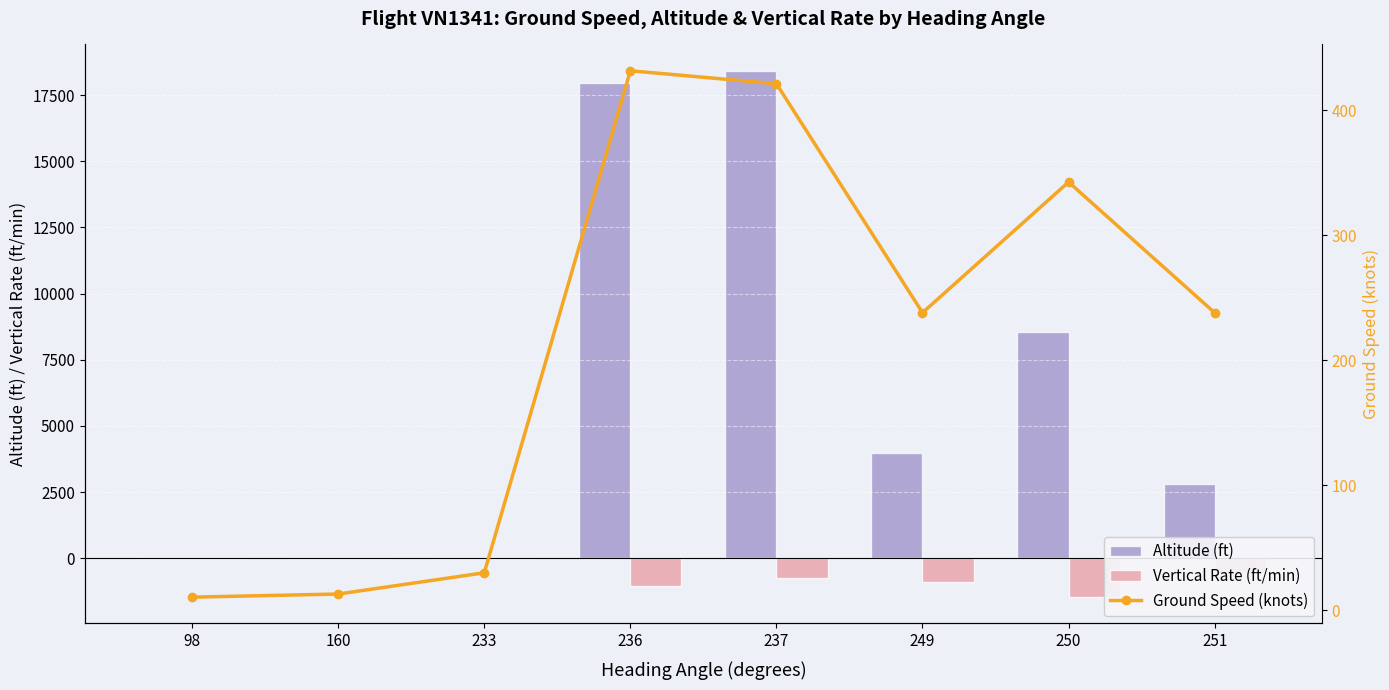

What is the sum of the Vertical Rate (ft/min) values at 233 and 250?

-1472.0